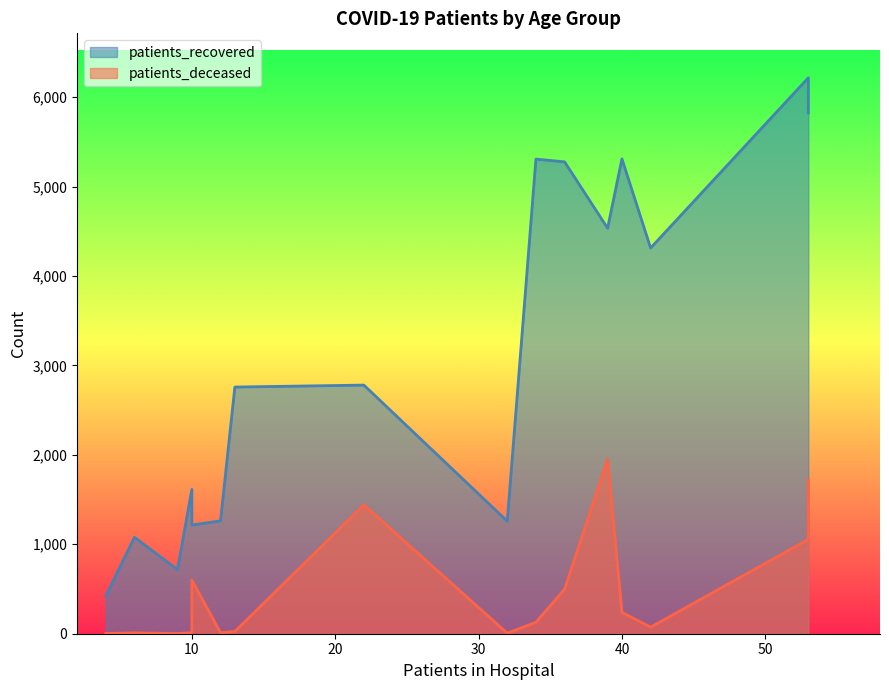

Is it true that patients_recovered equals 2203 at 70-74?

False